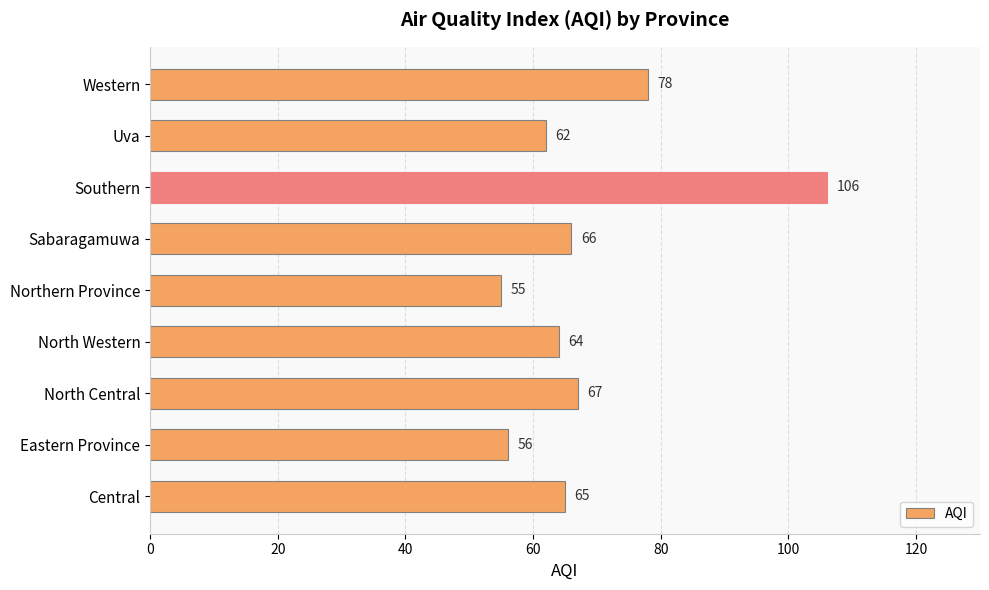

Reading bottom to top, extract all data points from this chart.

Central=65	Eastern Province=56	North Central=67	North Western=64	Northern Province=55	Sabaragamuwa=66	Southern=106	Uva=62	Western=78